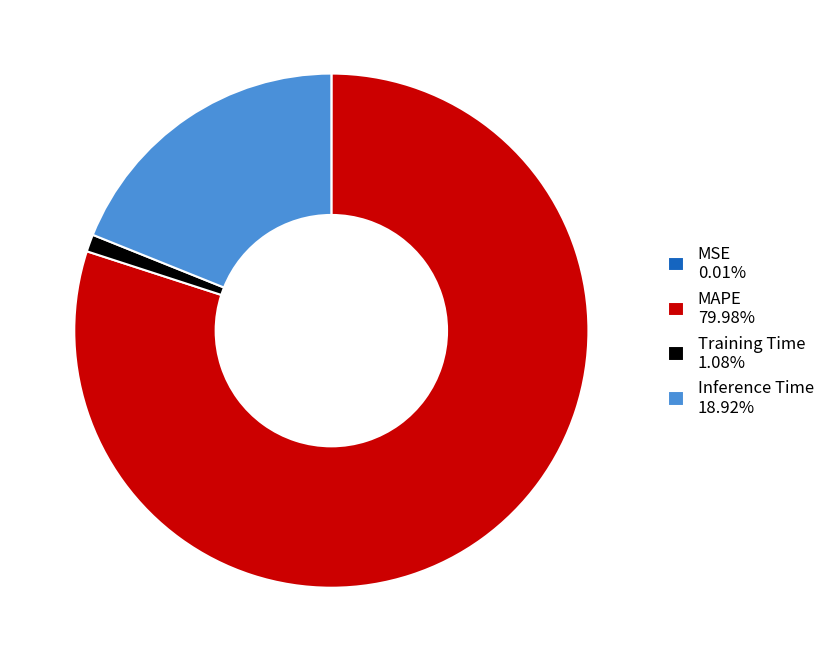

Is there a majority slice in this chart?

Yes